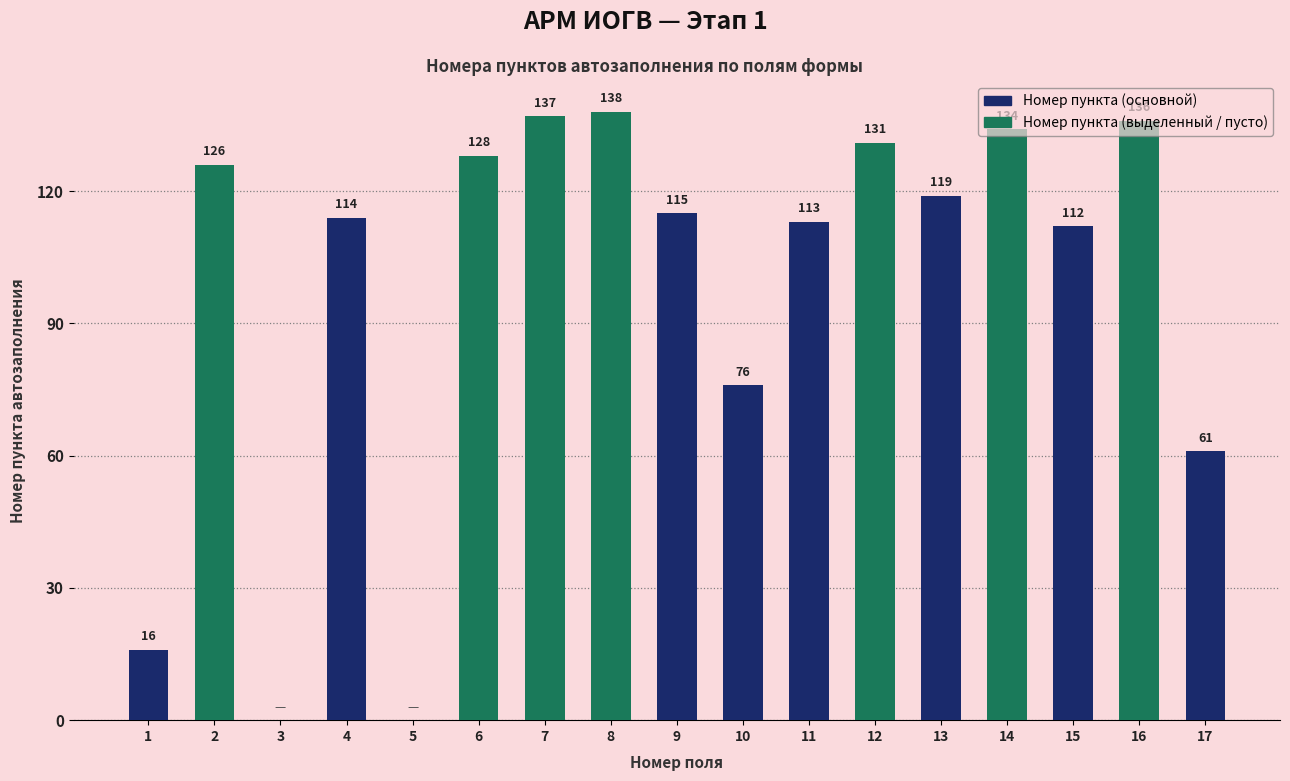

Where is the data nearest to the value 69?

10